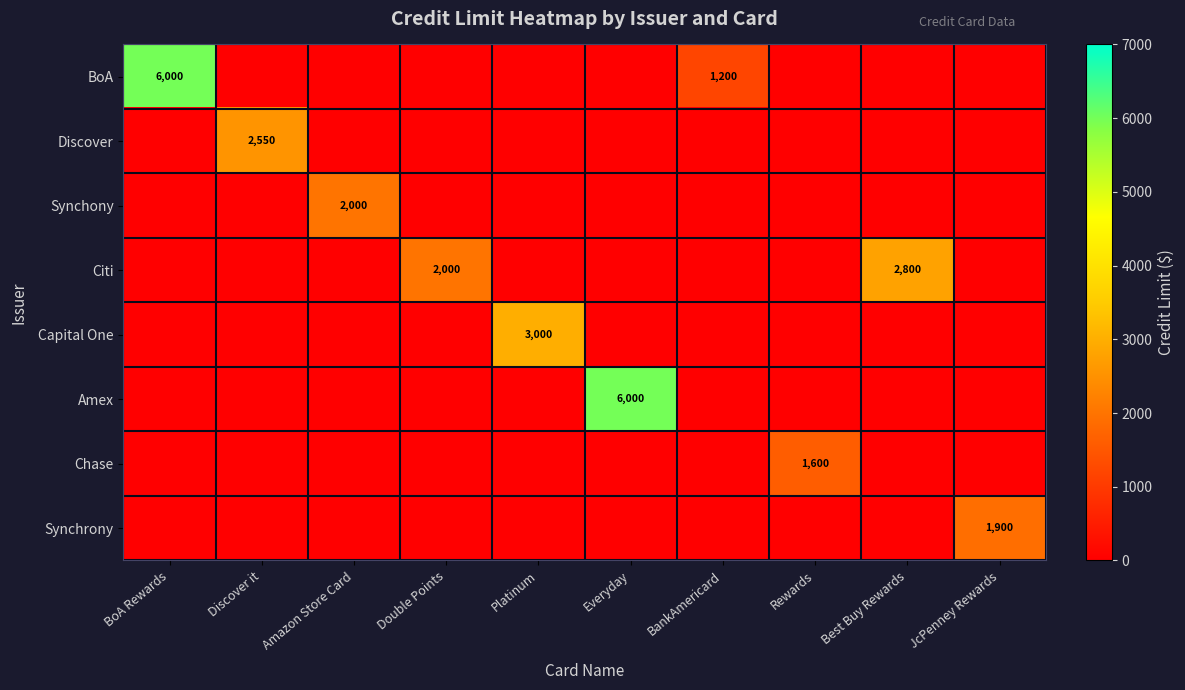

At how many categories does at least one series exceed 4600?

2